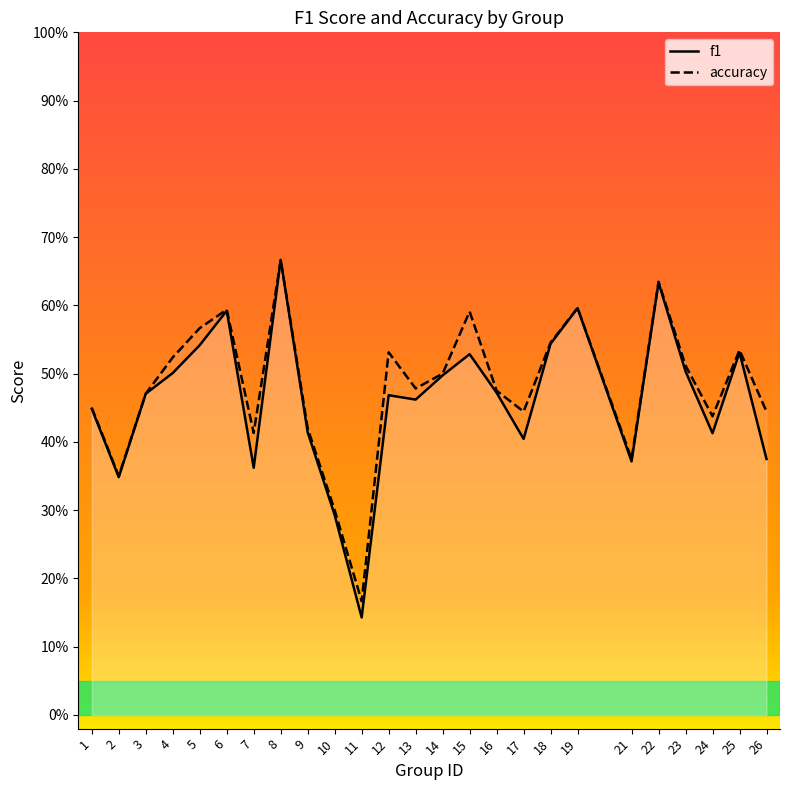

Is it true that f1 equals 0.9 at 5?

False